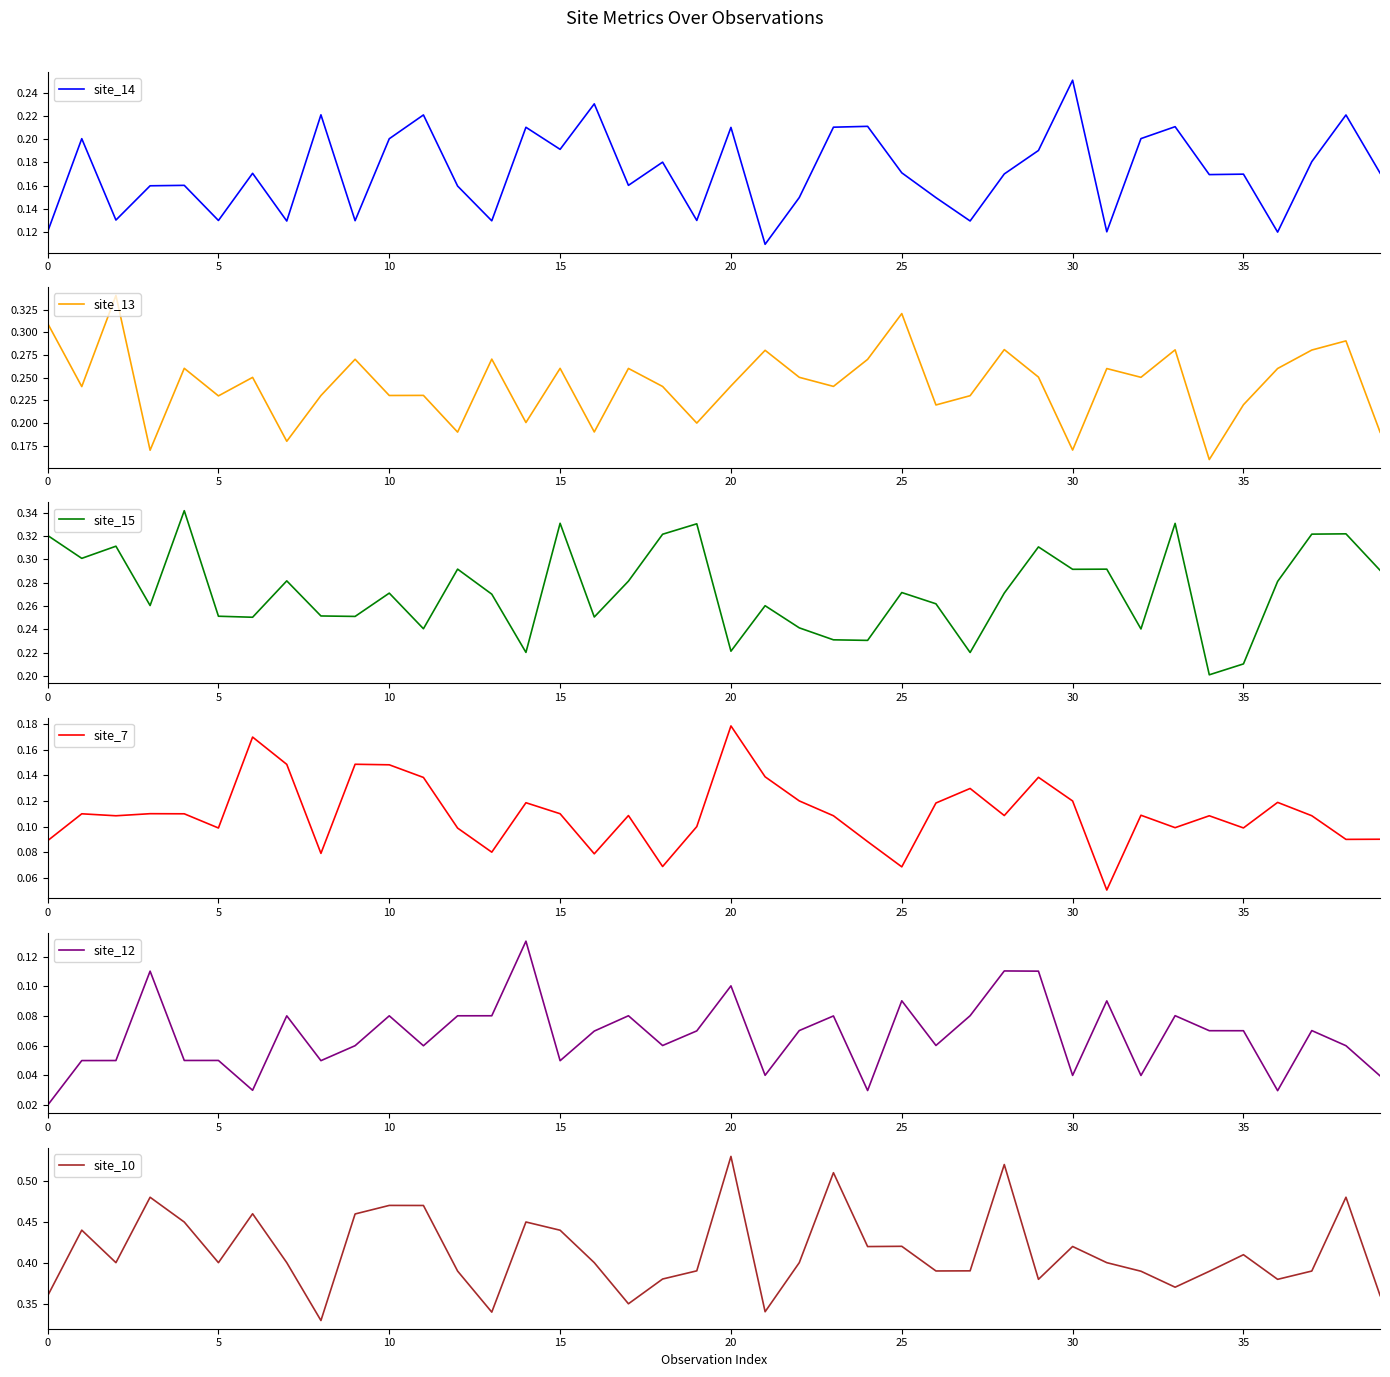

Reading left to right, list all the values displayed in this chart.

site_14: 0.1	0.2	0.1	0.2	0.2	0.1	0.2	0.1	0.2	0.1	0.2	0.2	0.2	0.1	0.2	0.2	0.2	0.2	0.2	0.1	0.2	0.1	0.1	0.2	0.2	0.2	0.1	0.1	0.2	0.2	0.3	0.1	0.2	0.2	0.2	0.2	0.1	0.2	0.2	0.2
site_13: 0.3	0.2	0.3	0.2	0.3	0.2	0.3	0.2	0.2	0.3	0.2	0.2	0.2	0.3	0.2	0.3	0.2	0.3	0.2	0.2	0.2	0.3	0.3	0.2	0.3	0.3	0.2	0.2	0.3	0.3	0.2	0.3	0.3	0.3	0.2	0.2	0.3	0.3	0.3	0.2
site_15: 0.3	0.3	0.3	0.3	0.3	0.3	0.3	0.3	0.3	0.3	0.3	0.2	0.3	0.3	0.2	0.3	0.3	0.3	0.3	0.3	0.2	0.3	0.2	0.2	0.2	0.3	0.3	0.2	0.3	0.3	0.3	0.3	0.2	0.3	0.2	0.2	0.3	0.3	0.3	0.3
site_7: 0.1	0.1	0.1	0.1	0.1	0.1	0.2	0.1	0.1	0.1	0.1	0.1	0.1	0.1	0.1	0.1	0.1	0.1	0.1	0.1	0.2	0.1	0.1	0.1	0.1	0.1	0.1	0.1	0.1	0.1	0.1	0.1	0.1	0.1	0.1	0.1	0.1	0.1	0.1	0.1
site_12: 0.0	0.0	0.1	0.1	0.1	0.1	0.0	0.1	0.0	0.1	0.1	0.1	0.1	0.1	0.1	0.0	0.1	0.1	0.1	0.1	0.1	0.0	0.1	0.1	0.0	0.1	0.1	0.1	0.1	0.1	0.0	0.1	0.0	0.1	0.1	0.1	0.0	0.1	0.1	0.0
site_10: 0.4	0.4	0.4	0.5	0.4	0.4	0.5	0.4	0.3	0.5	0.5	0.5	0.4	0.3	0.4	0.4	0.4	0.3	0.4	0.4	0.5	0.3	0.4	0.5	0.4	0.4	0.4	0.4	0.5	0.4	0.4	0.4	0.4	0.4	0.4	0.4	0.4	0.4	0.5	0.4